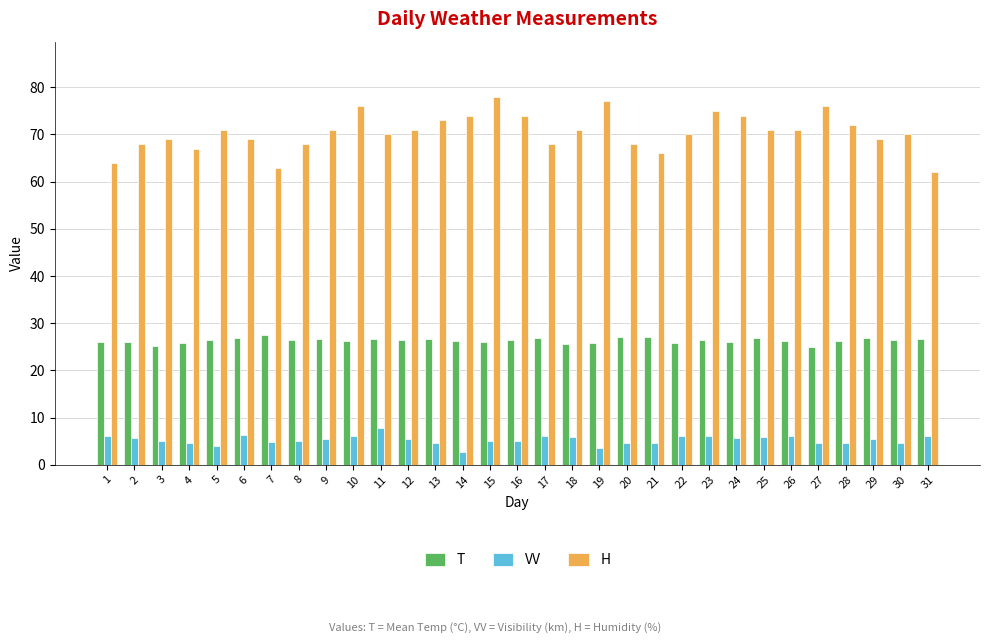

At which label does VV reach its peak?

11